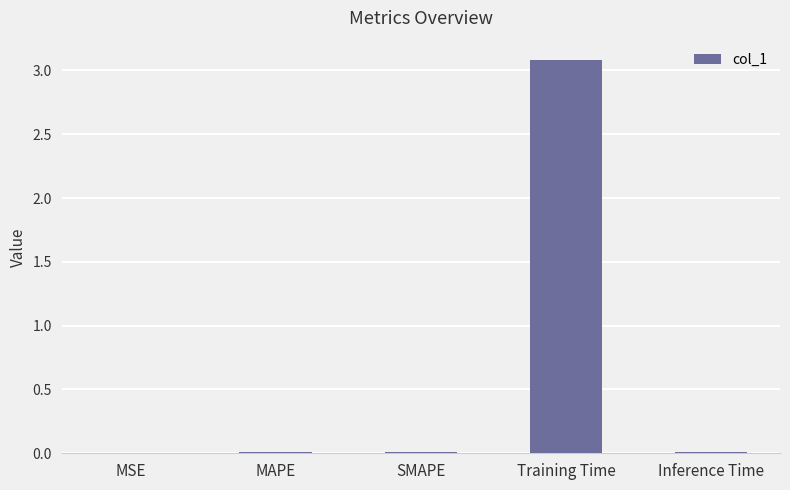

True or false: the data shows 0.0 at MAPE.

True